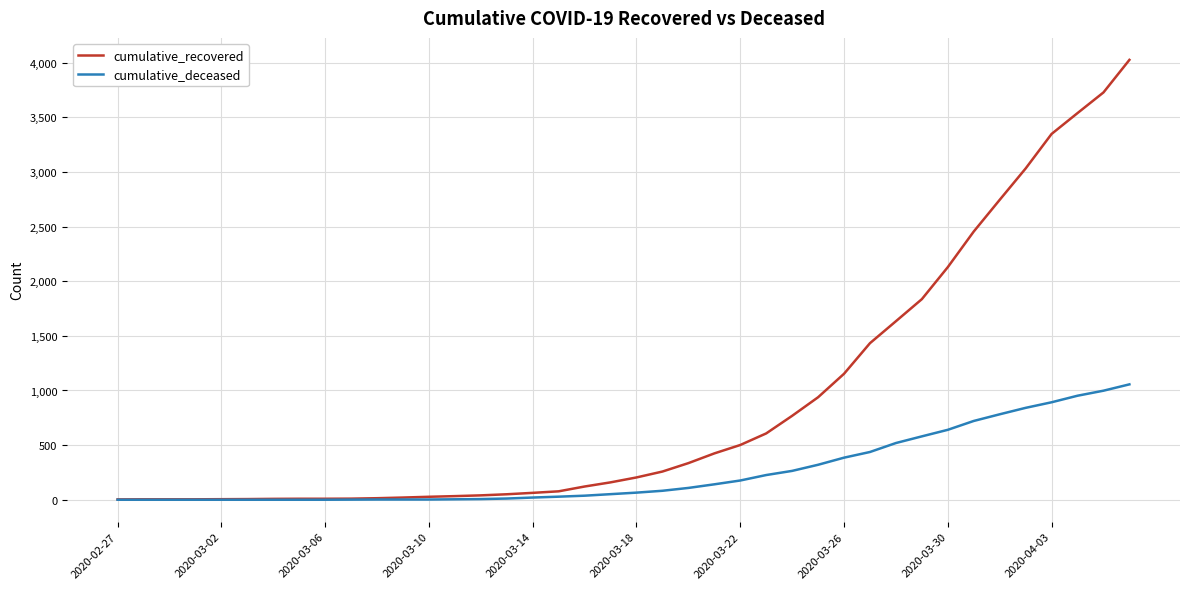

Which series has the widest spread of values?

cumulative_recovered